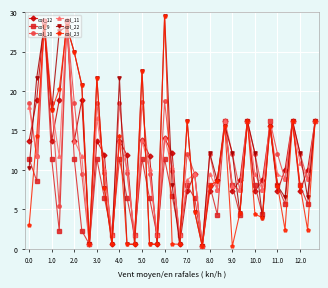

True or false: col_10 has more than 0 points higher than both neighbors.

True